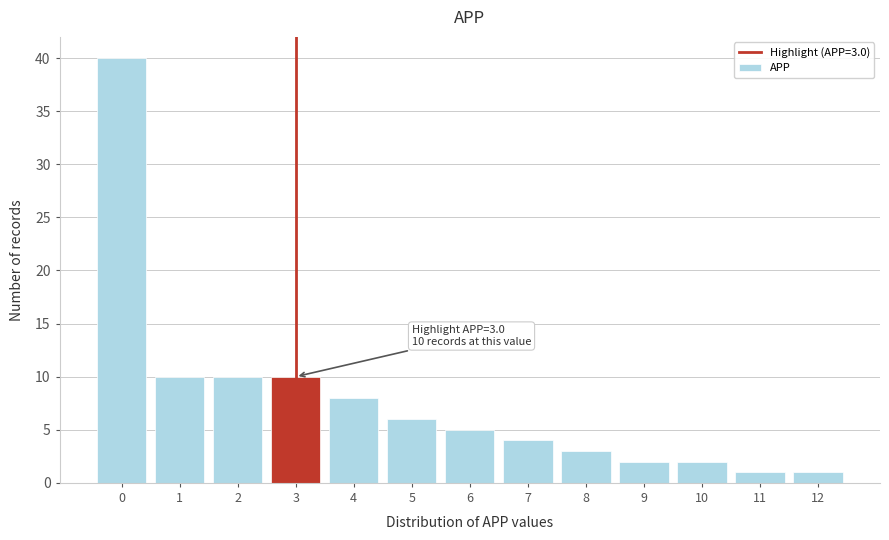

Reading right to left, extract all data points from this chart.

1	1	2	2	3	4	5	6	8	10	10	10	40